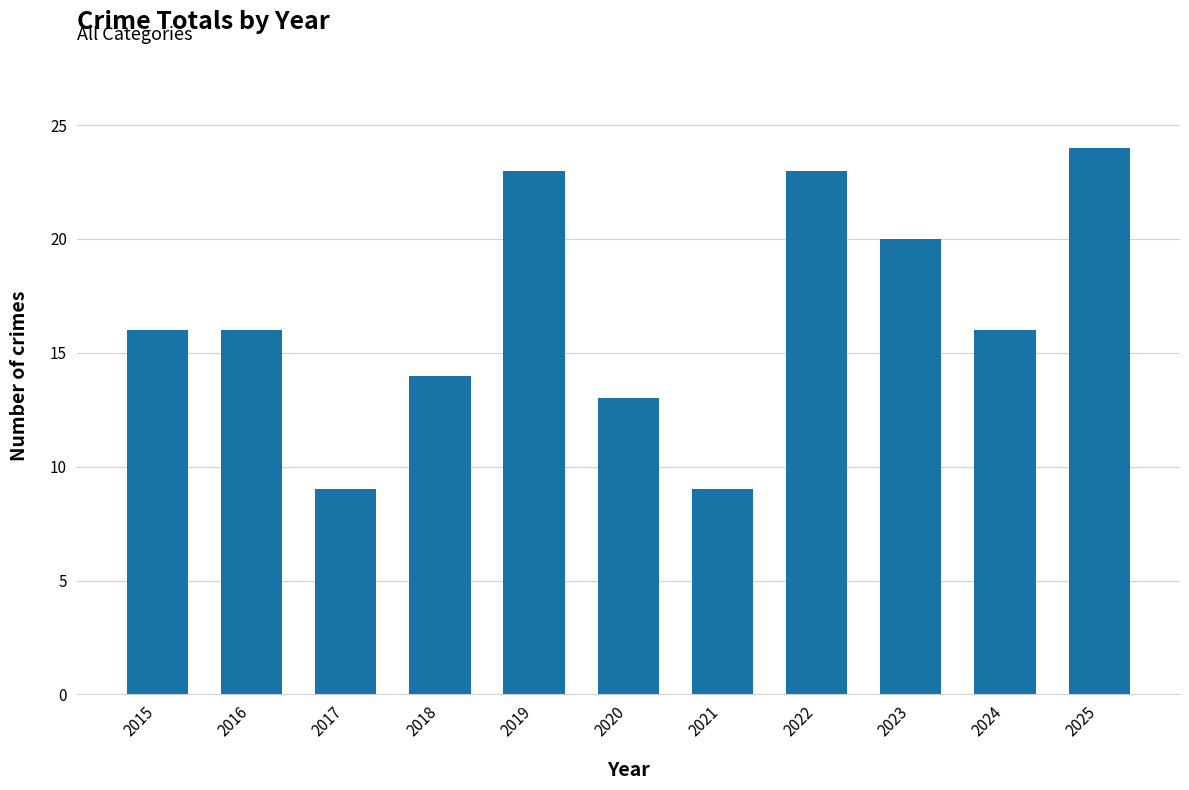

Reading right to left, what are all the values shown in this chart?

24	16	20	23	9	13	23	14	9	16	16